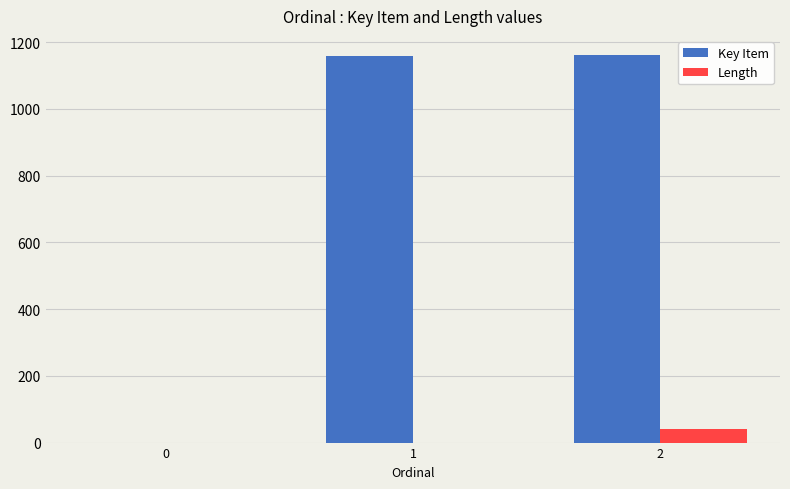

Between 0 and 2, which series saw the biggest shift?

Key Item